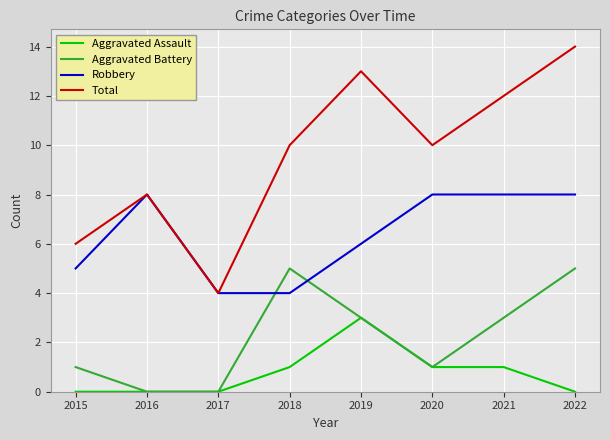

Rank the series by their maximum value, from lowest to highest.

Aggravated Assault, Aggravated Battery, Robbery, Total